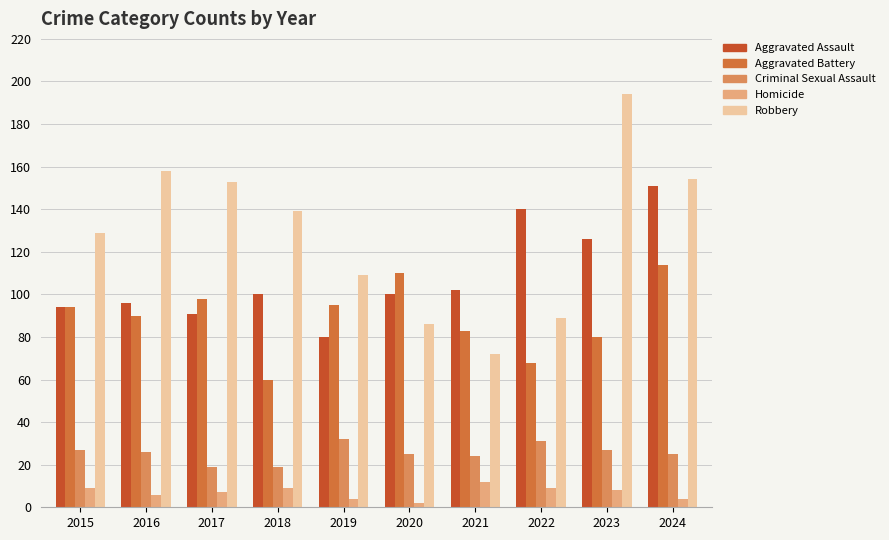

Rank the series at 2021 from lowest to highest value.

Homicide, Criminal Sexual Assault, Robbery, Aggravated Battery, Aggravated Assault